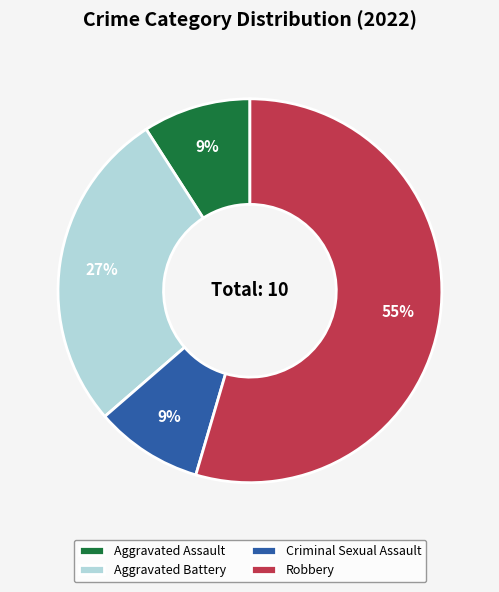

What percentage is the Criminal Sexual Assault slice, to the nearest percent?

9%